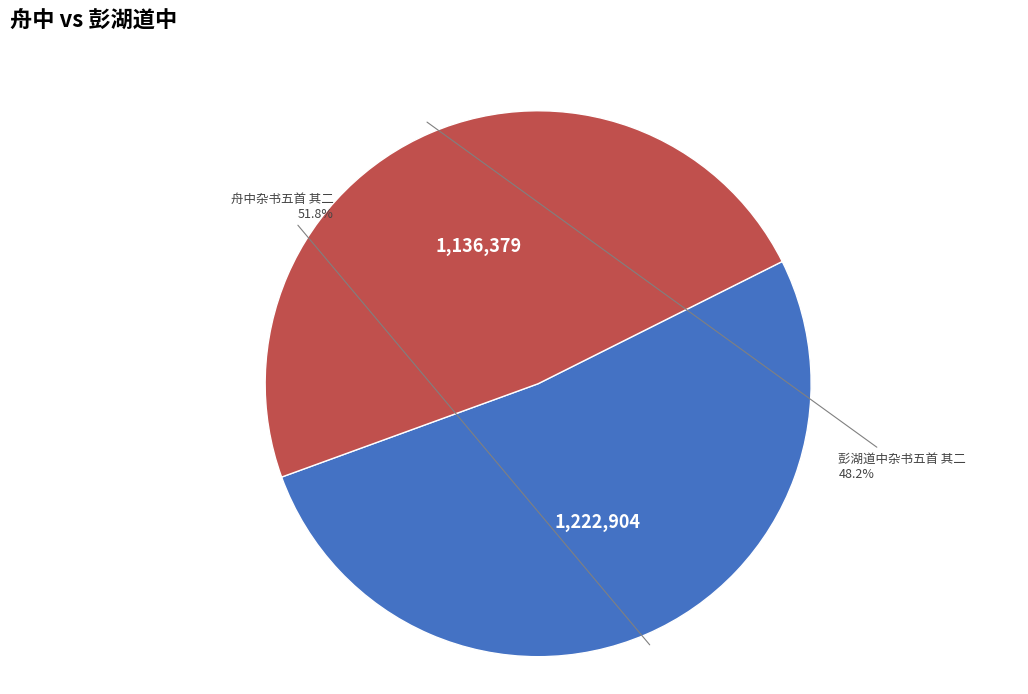

True or false: 彭湖道中杂书五首 其二 accounts for 48% of the total.

True